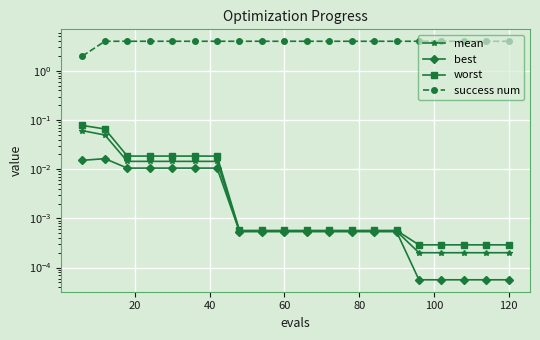

What are all the series names shown in the legend?

mean, best, worst, success num